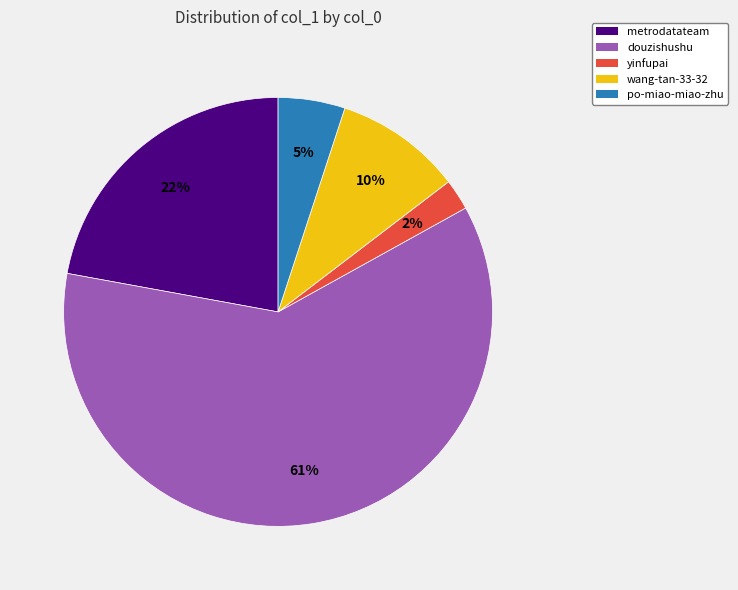

Is it true that yinfupai is 2% of the pie?

True